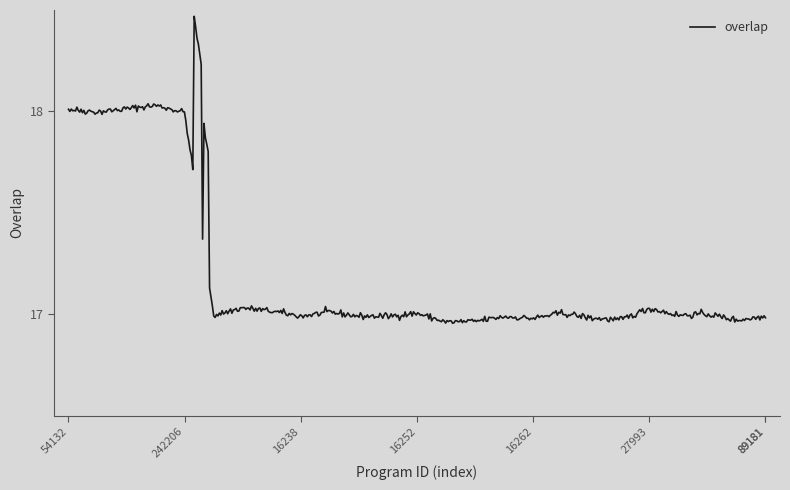

Is this an area chart (filled region under the line)?

No